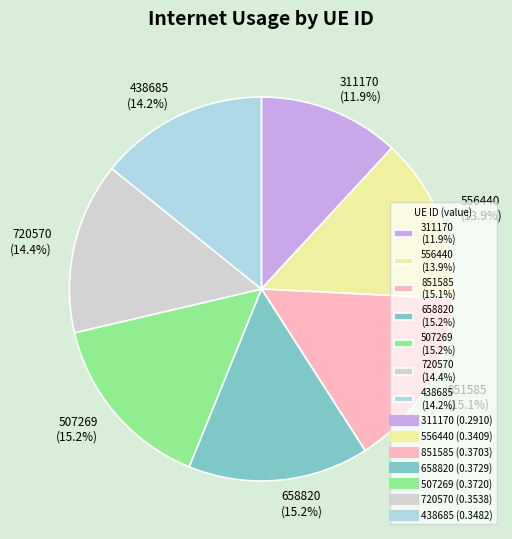

Combined, do 556440 and 658820 account for over 50%?

No